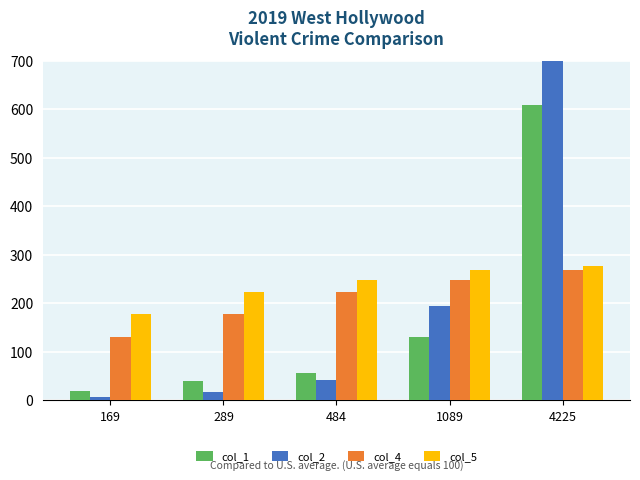

What is the difference between the col_2 values at 484 and 1089?

154.0